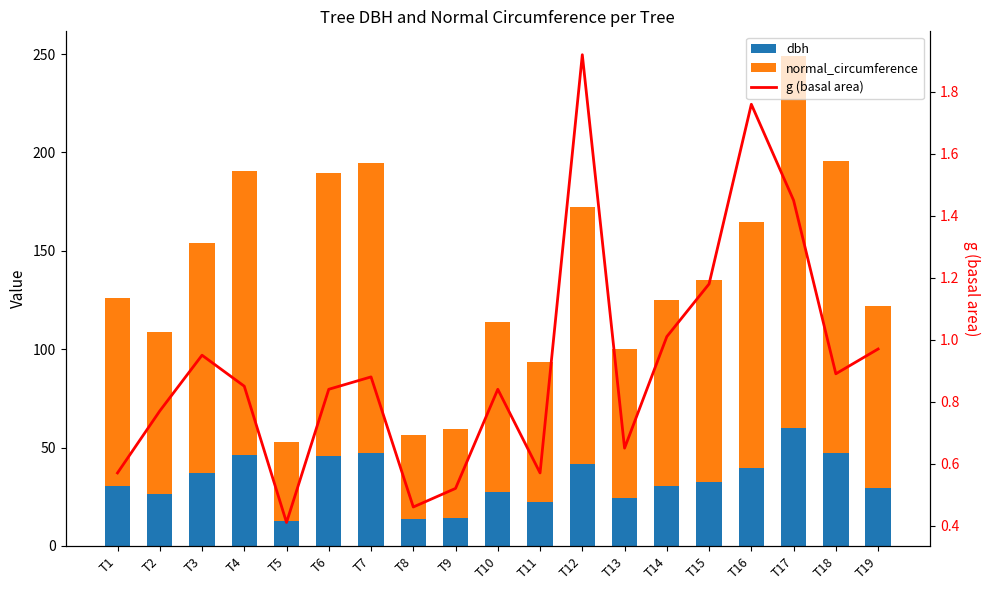

True or false: dbh has a value of 27.5 at T10.

True